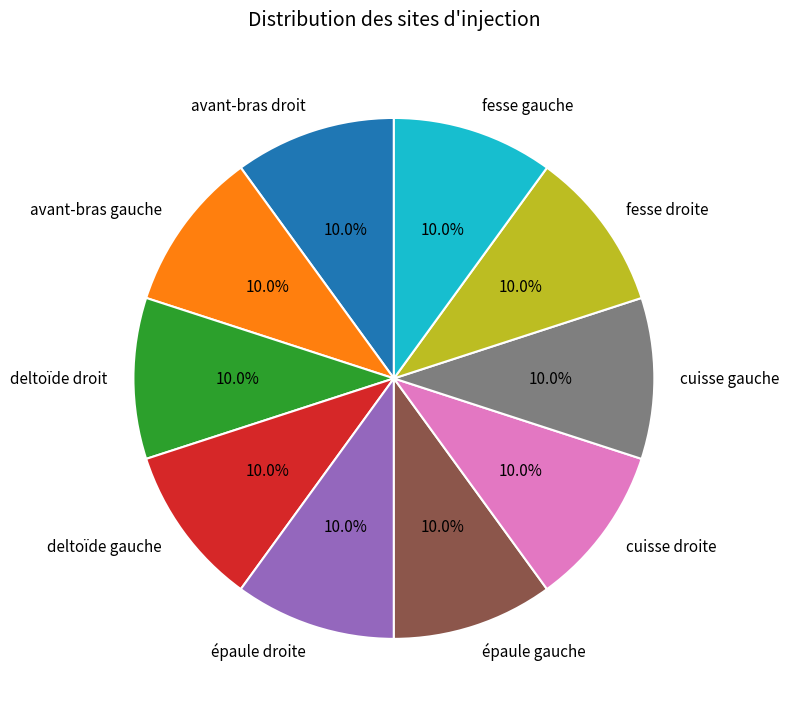

Is deltoïde gauche the majority of the pie?

No